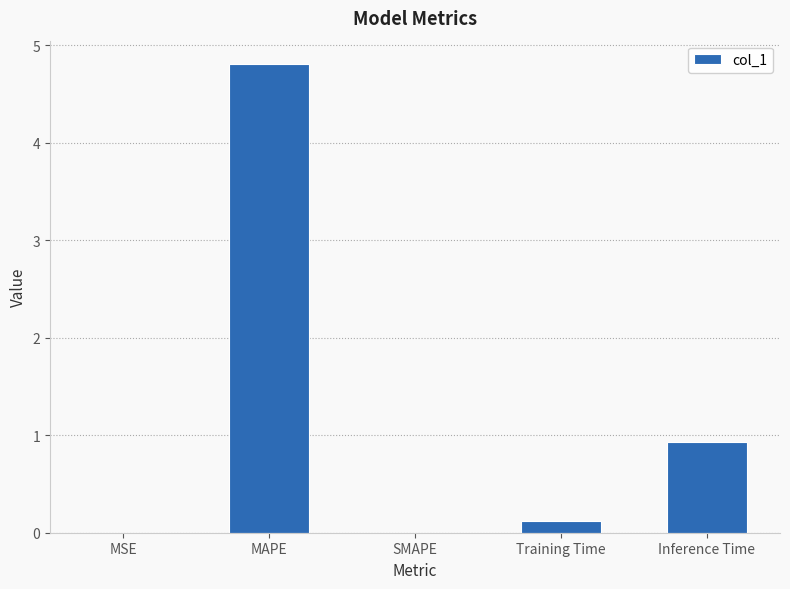

What is the maximum value shown in the chart?

4.8